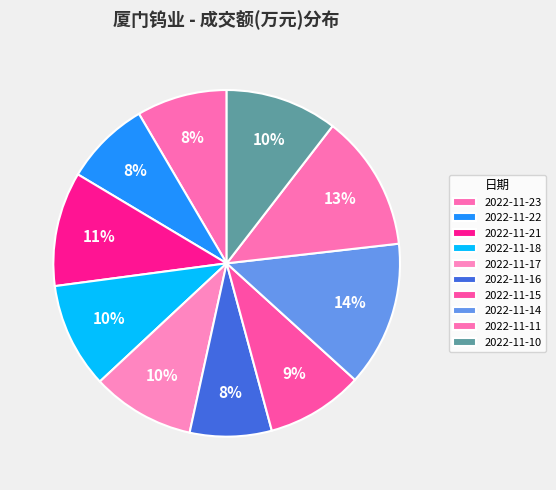

How many slices are in this pie chart?

10